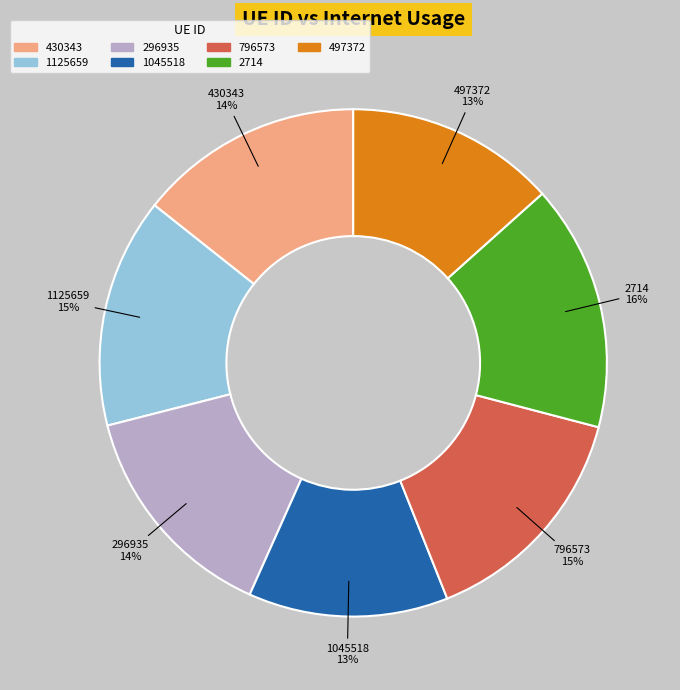

Does 296935 account for over 50% of the chart?

No